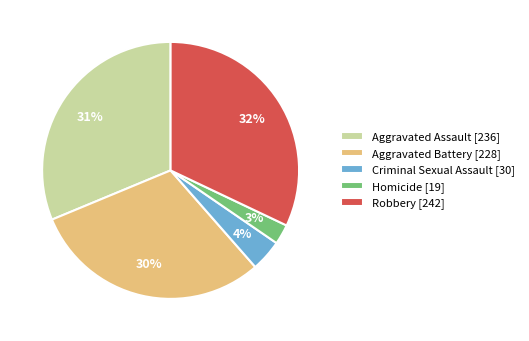

Combined, do Homicide [19] and Aggravated Battery [228] account for over 50%?

No